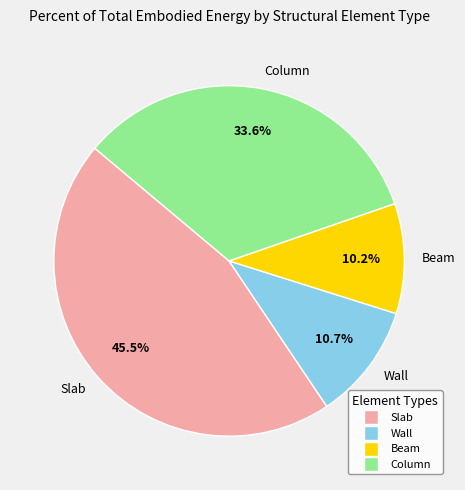

Is it true that Slab is 52% of the pie?

False